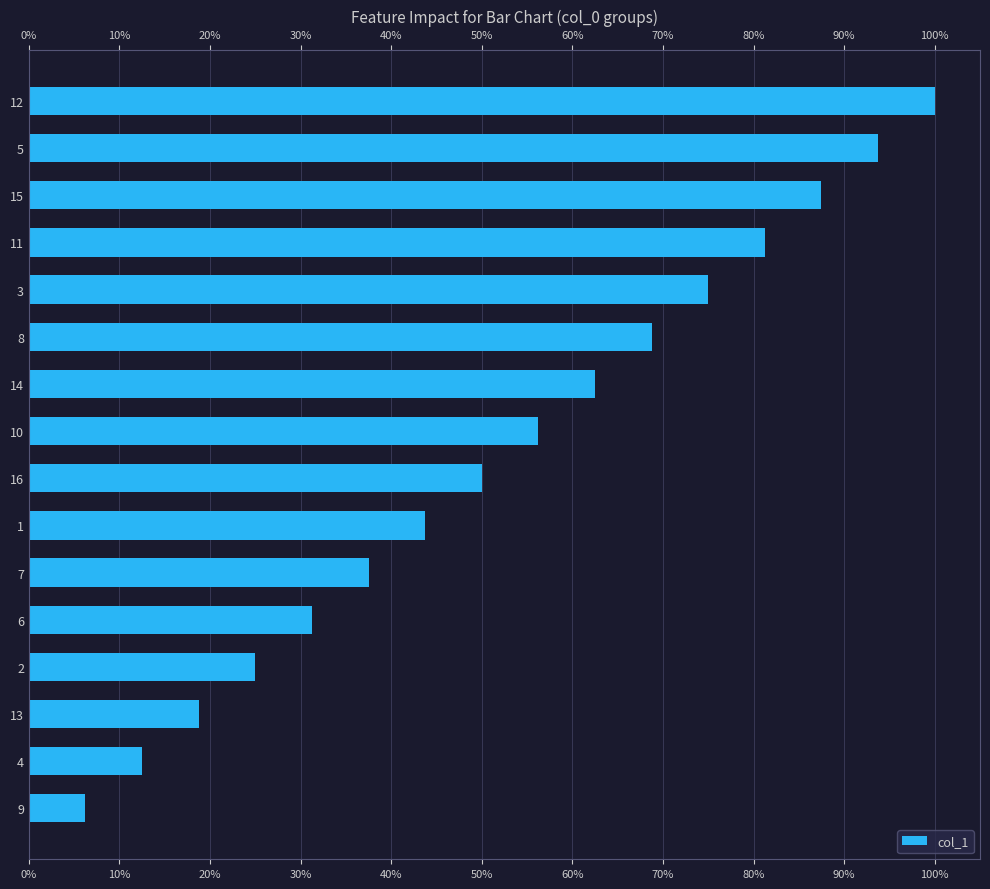

Rank the categories by value from lowest to highest.

9, 4, 13, 2, 6, 7, 1, 16, 10, 14, 8, 3, 11, 15, 5, 12